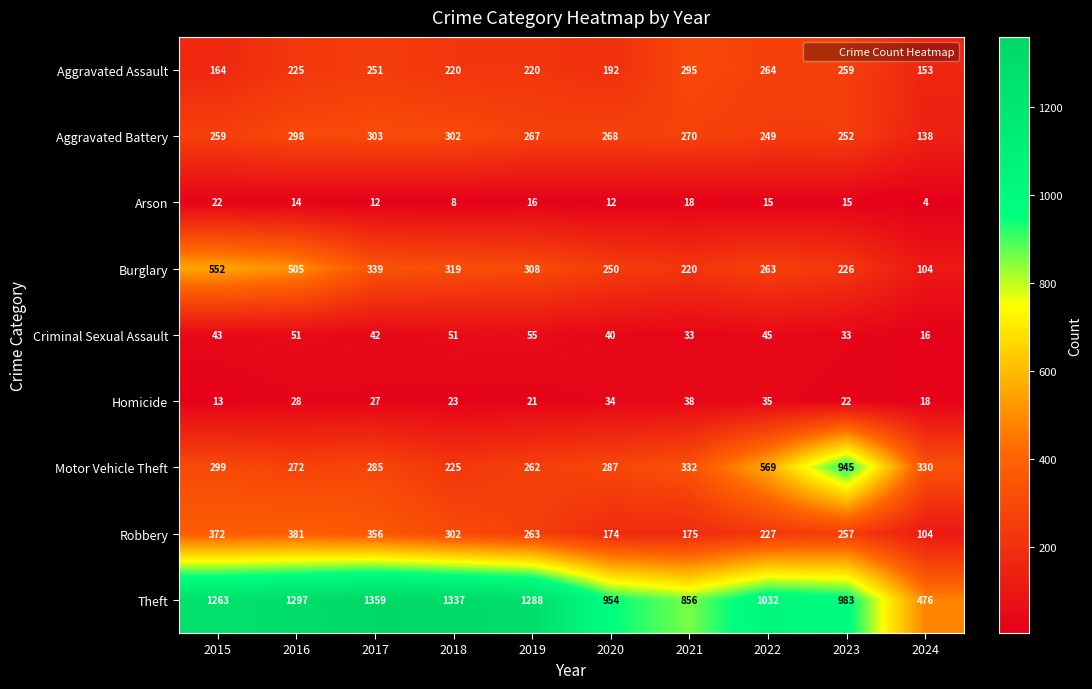

What is the difference between the maximum and minimum values in the Aggravated Battery series?

165